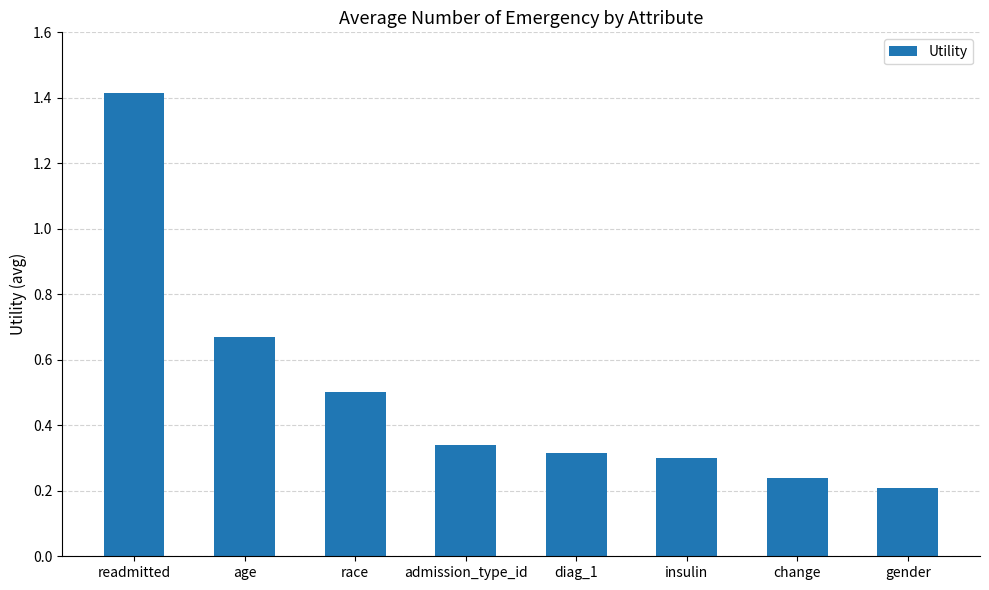

Which category has the highest value across all series?

readmitted